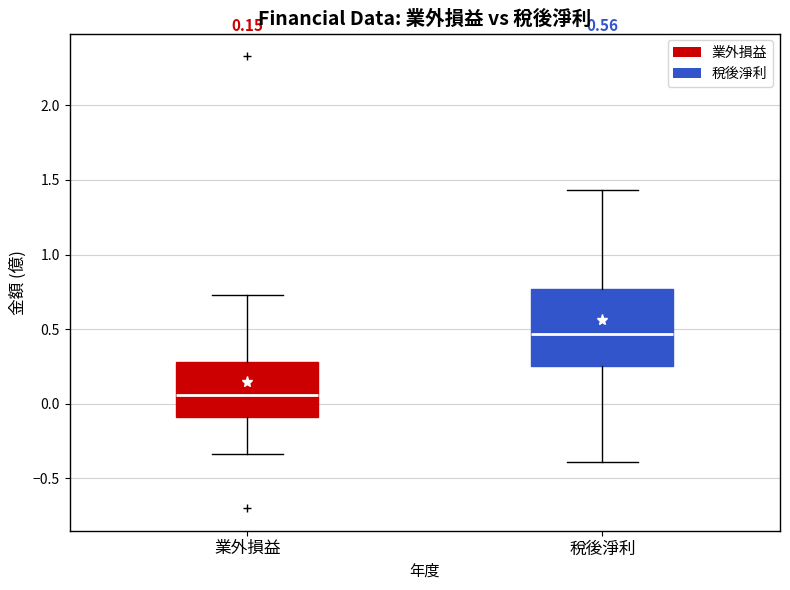

Which box's median line is the lowest?

業外損益